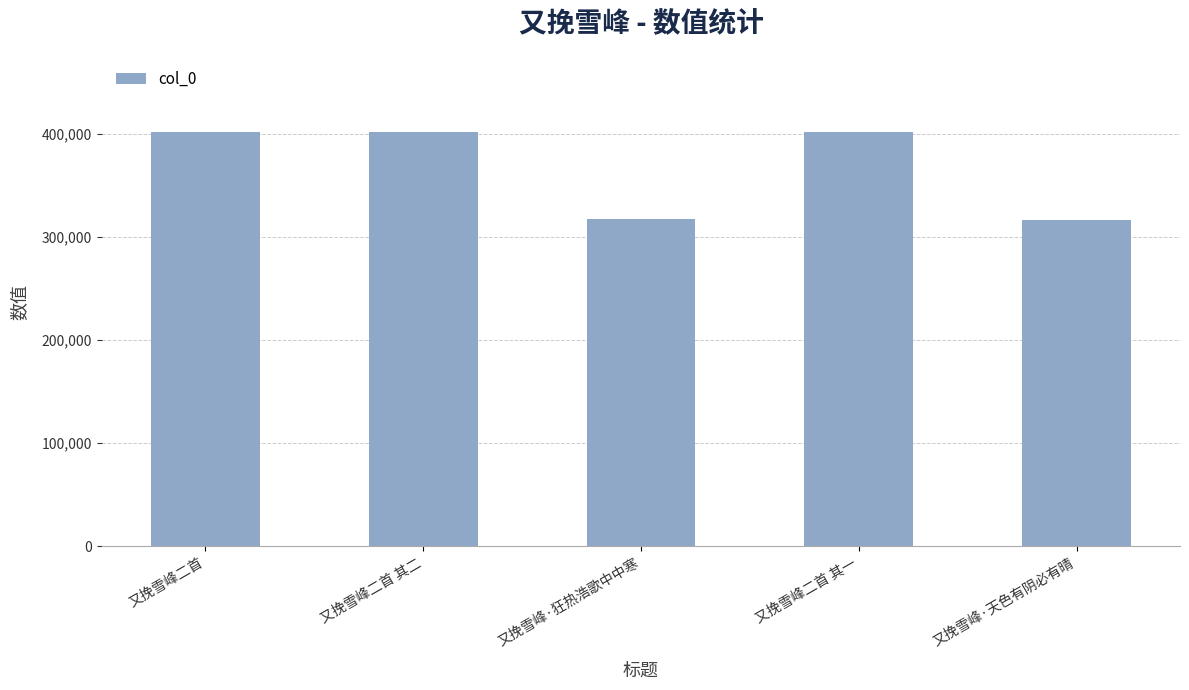

Does the chart contain any negative values?

No